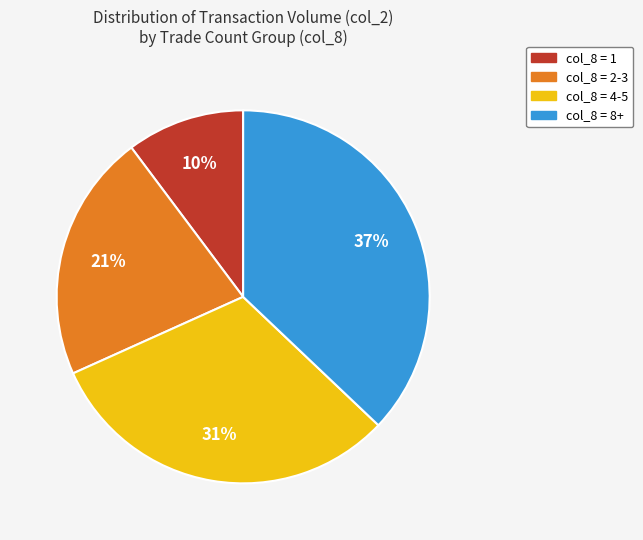

To the nearest percent, what is the difference between the largest and smallest slice percentages?

27%